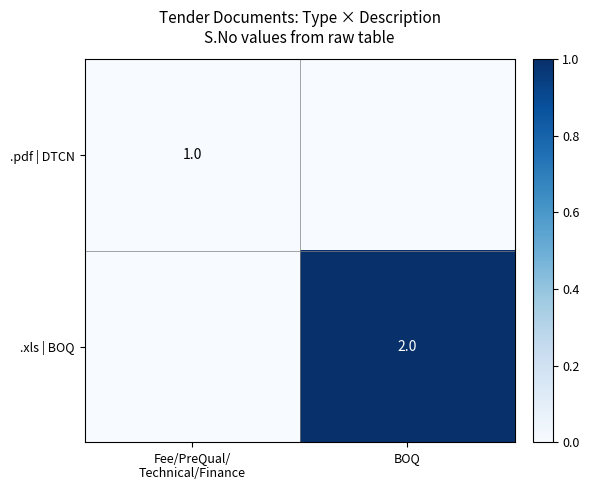

The value of .xls | BOQ at BOQ is 2. True or false?

True